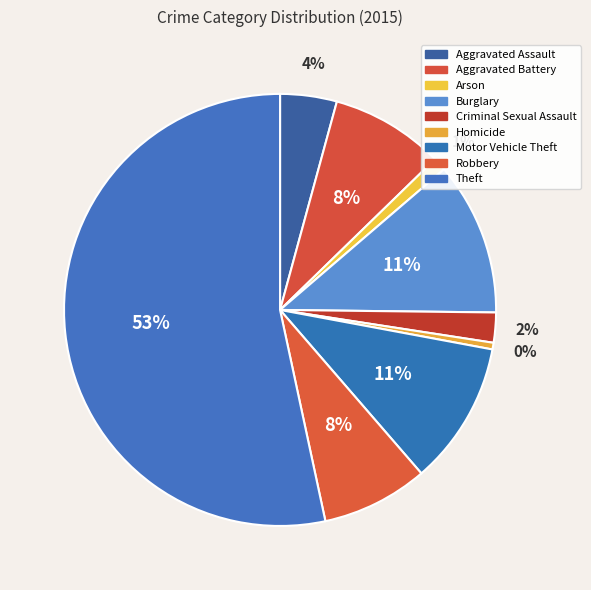

True or false: Theft accounts for 68% of the total.

False